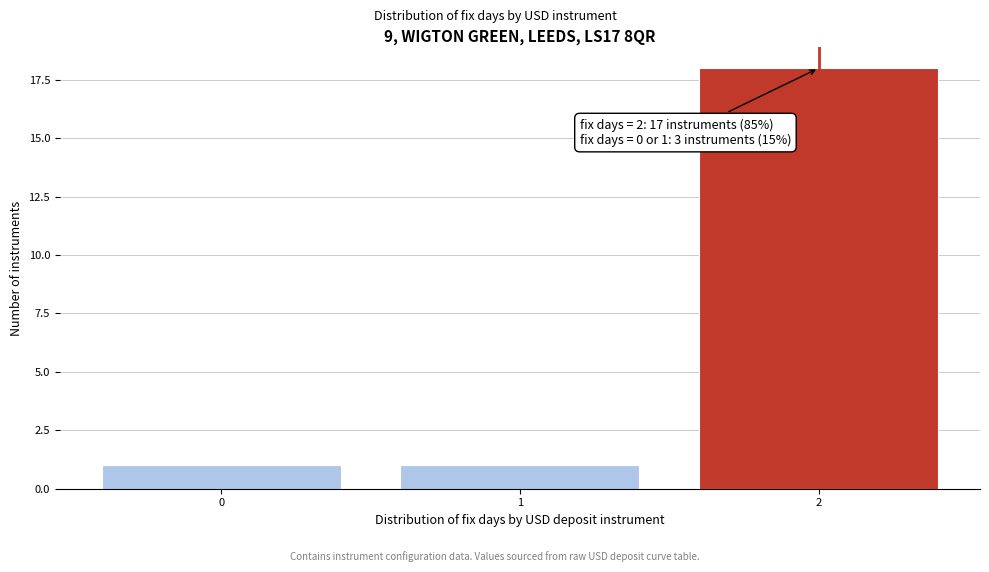

Reading left to right, list all the values displayed in this chart.

1	1	18